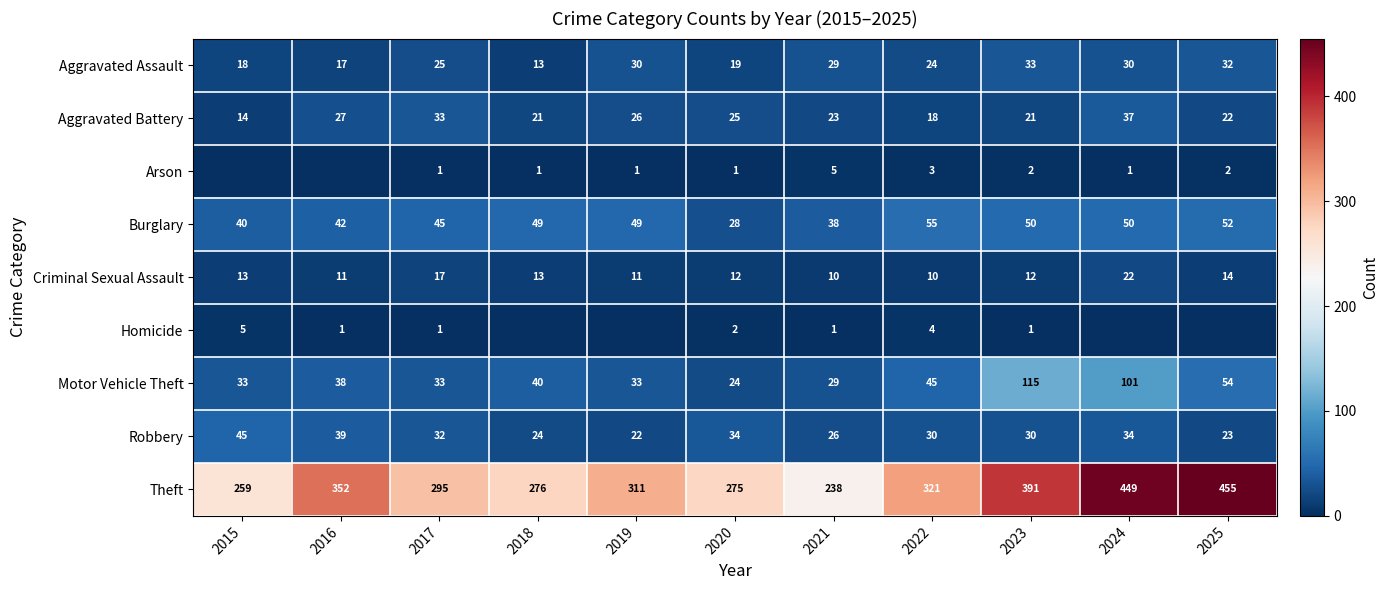

True or false: Burglary has a value of 64 at 2016.

False